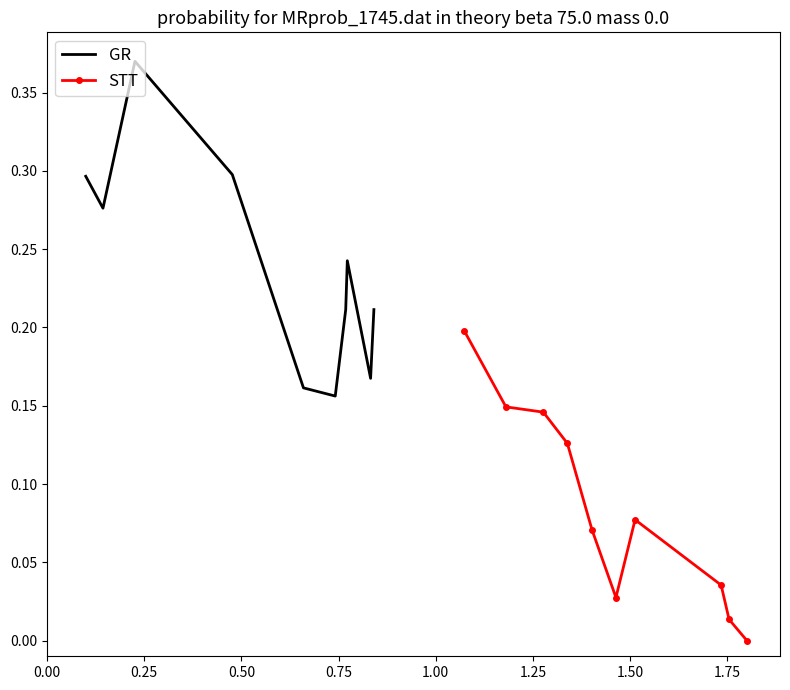

What position from the left is 1.50?

7